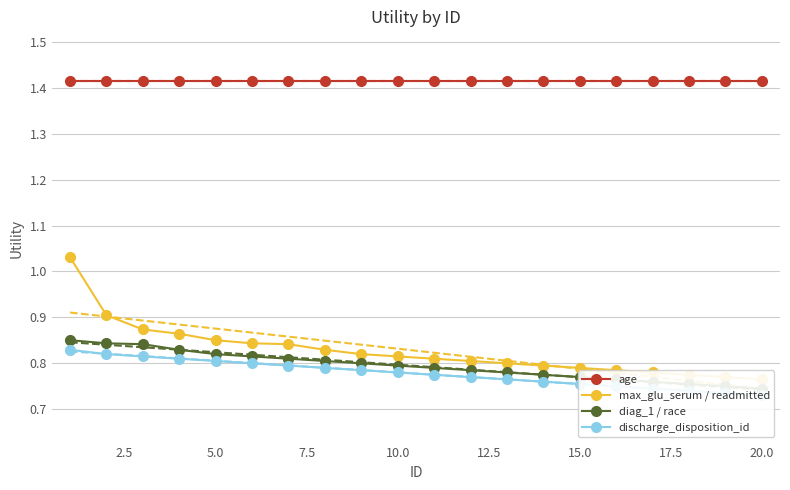

Which series has the largest range (max minus min)?

max_glu_serum / readmitted